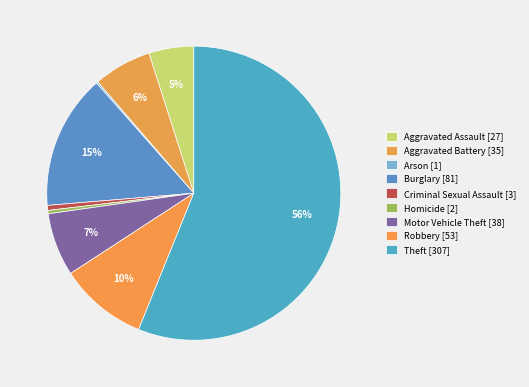

Combined, what portion of the pie is Criminal Sexual Assault and Theft?

56.7%